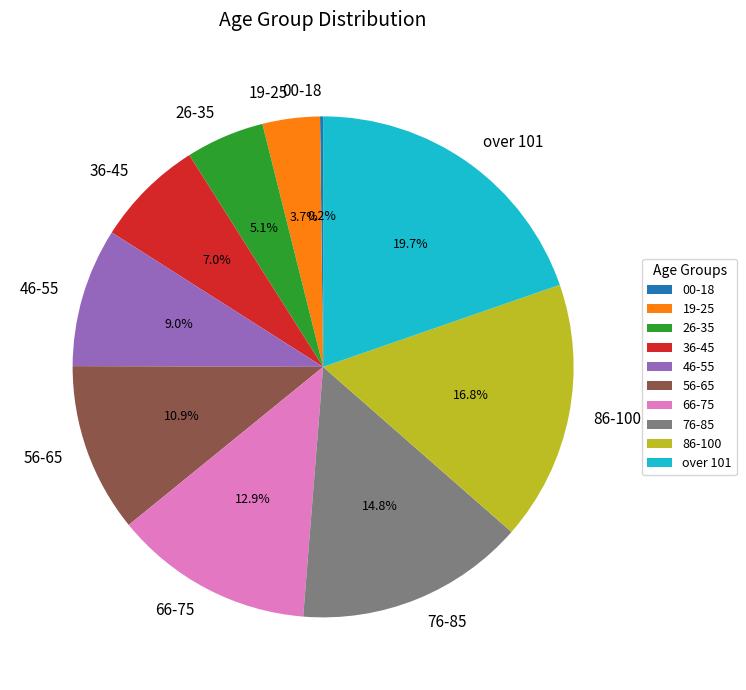

What is the largest slice in the pie chart?

over 101